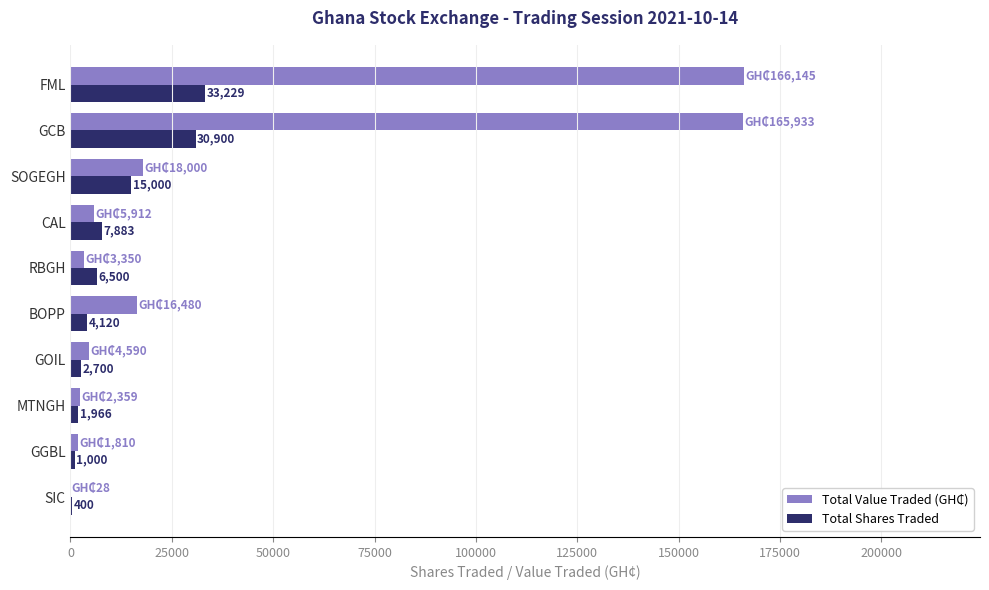

At which label does Total Shares Traded reach its peak?

FML